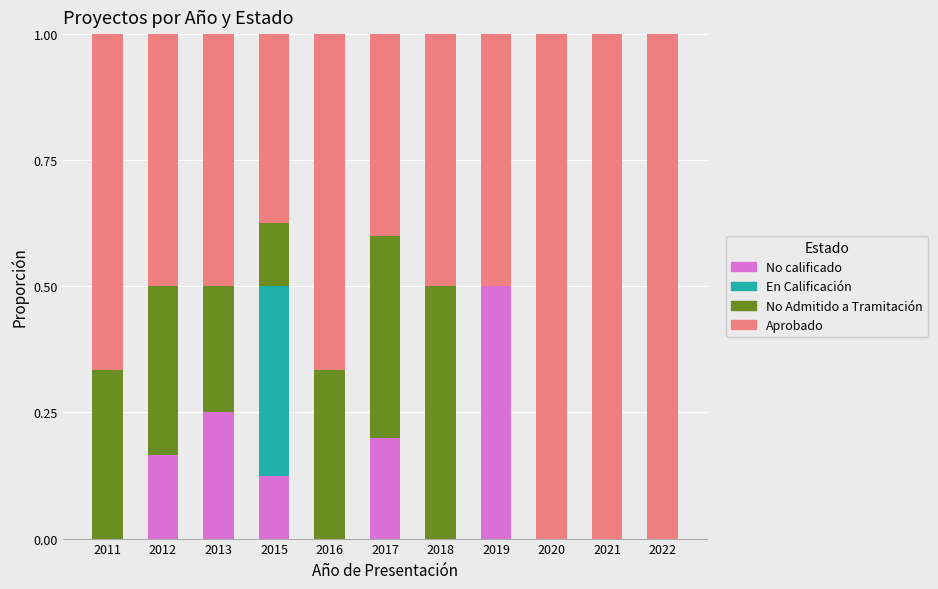

Are the bars horizontal?

No